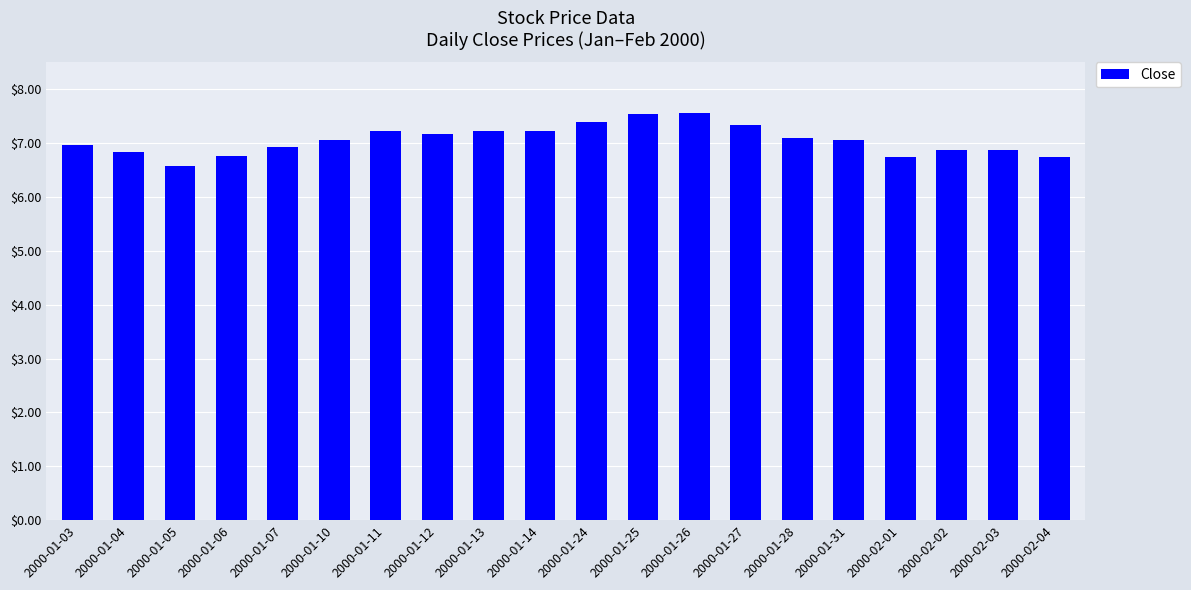

What is the ratio of the value at 2000-01-14 to the value at 2000-02-04?

1.1